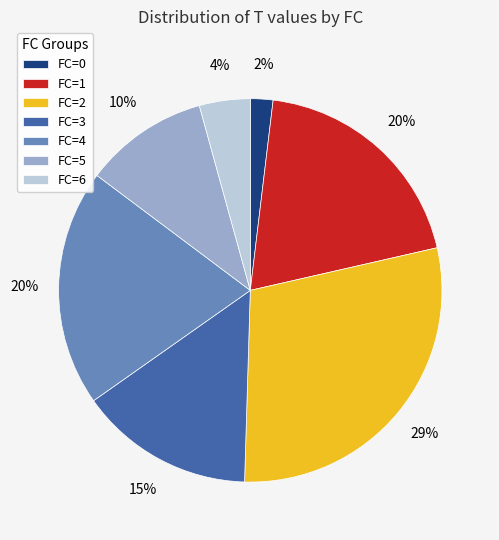

How many slices are in this pie chart?

7